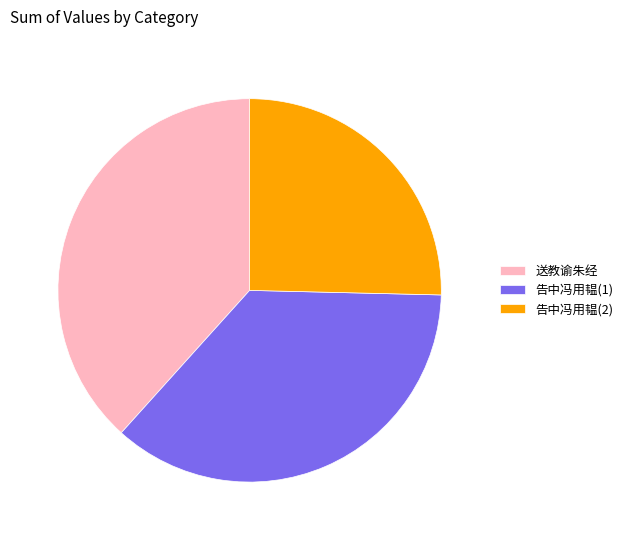

Is the sum of 送教谕朱经 and 告中冯用韫(1) greater than half?

Yes